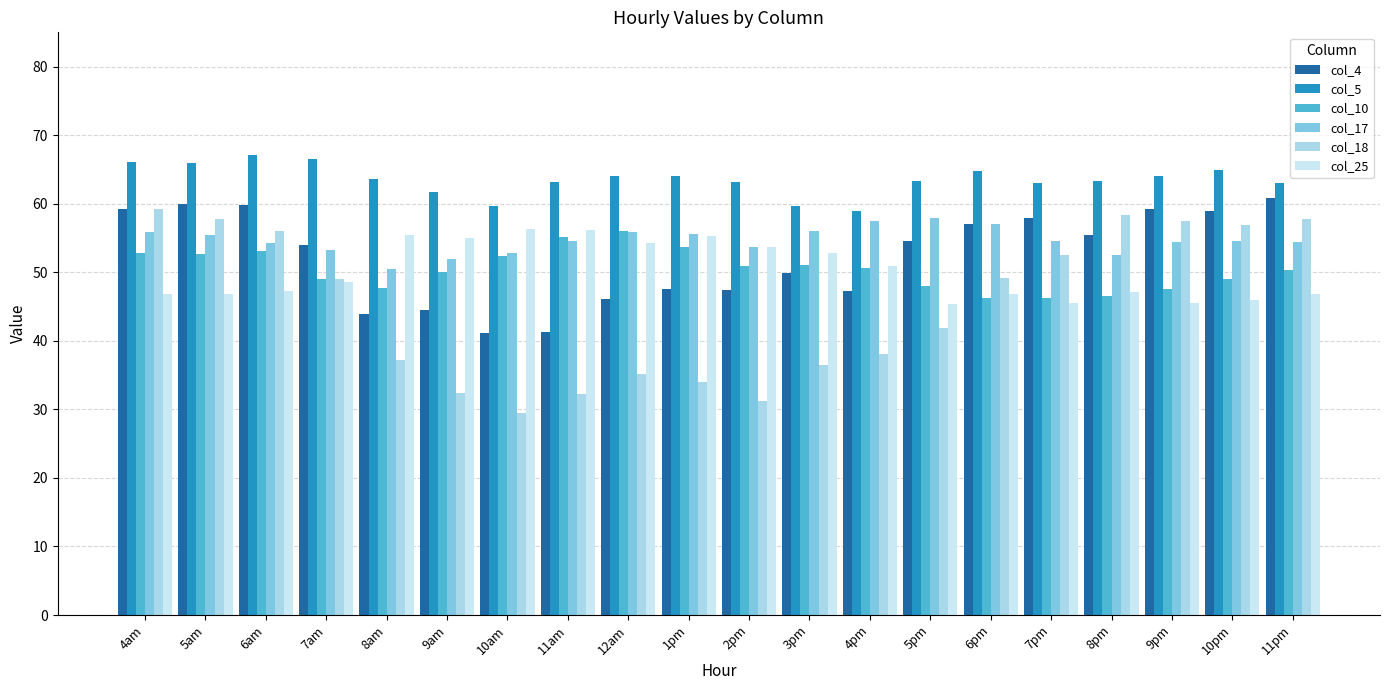

Which series has the largest total across all categories?

col_5